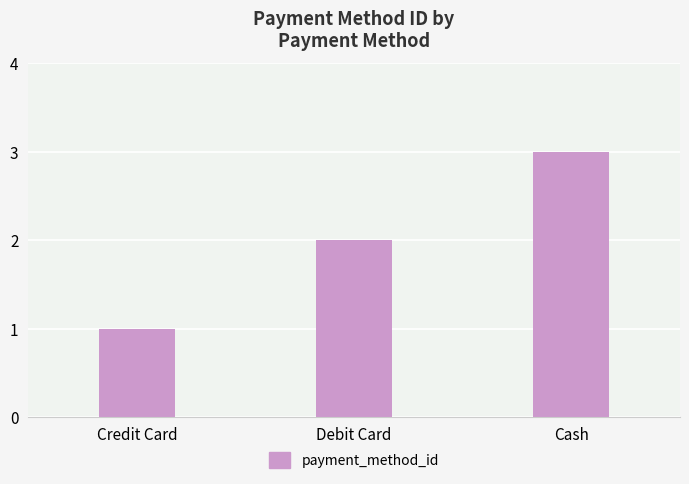

How many categories are shown in the chart?

3